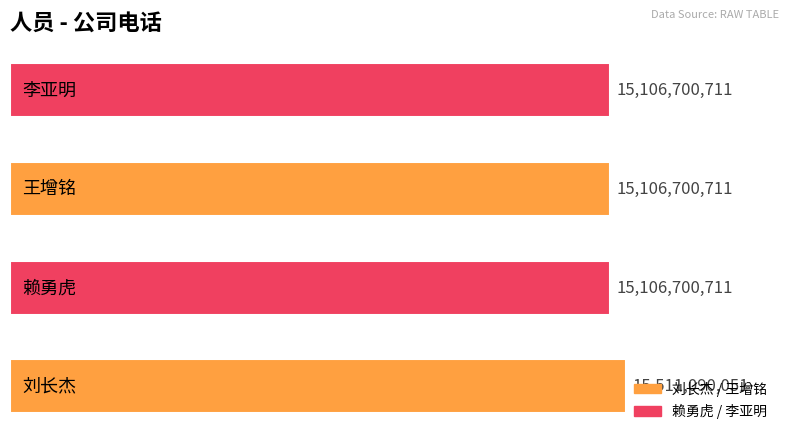

Reading bottom to top, transcribe all the data shown in this chart.

15511090051	15106700711	15106700711	15106700711